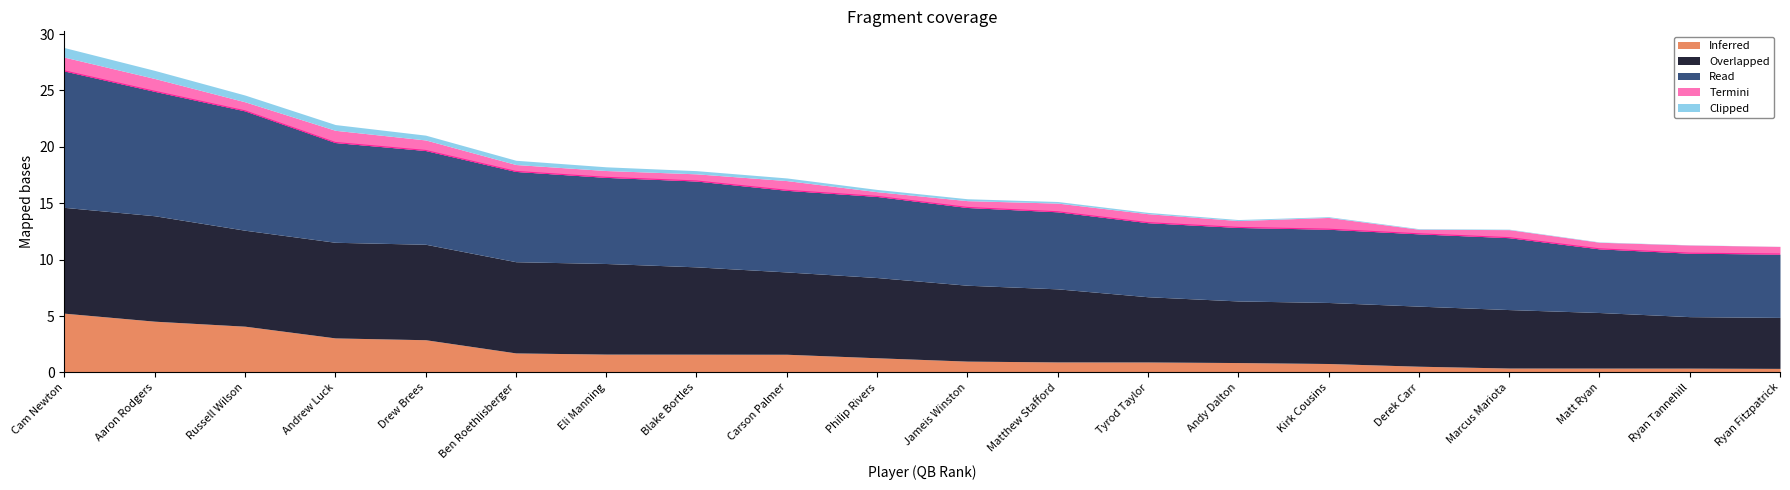

What is the label of the 20th point from the left?

Ryan Fitzpatrick